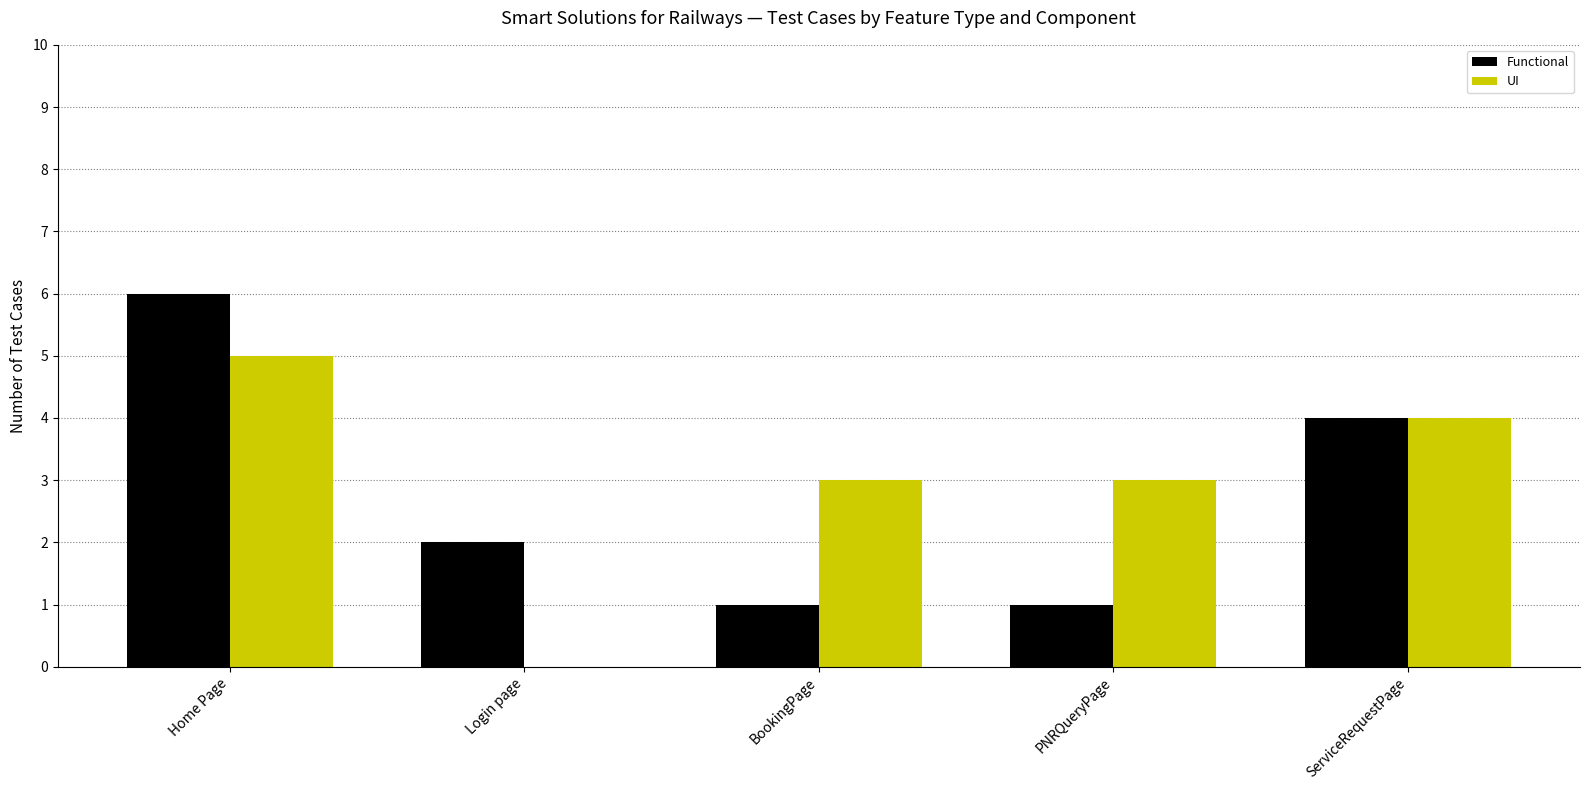

Does the chart contain stacked bars?

No